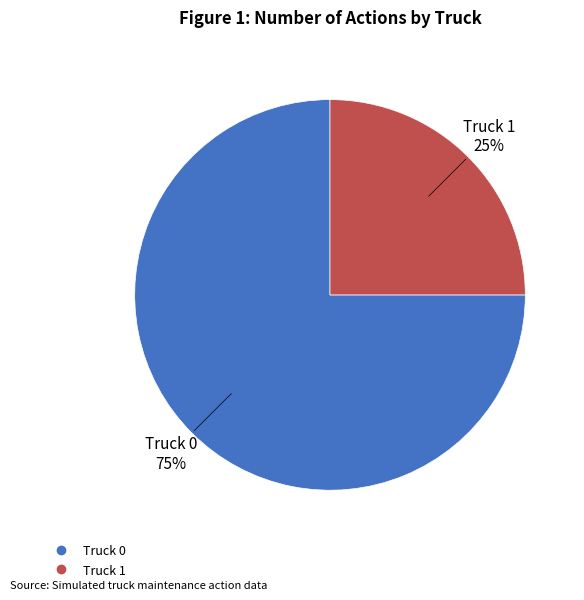

What percentage is the Truck 0 slice, to the nearest percent?

75%